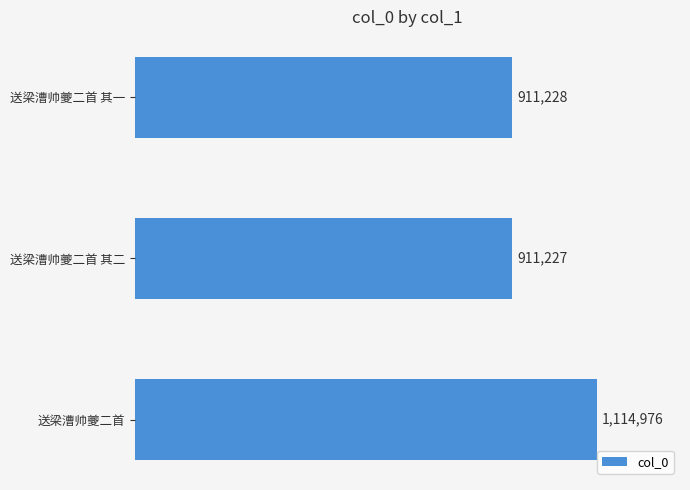

Does the chart contain any negative values?

No